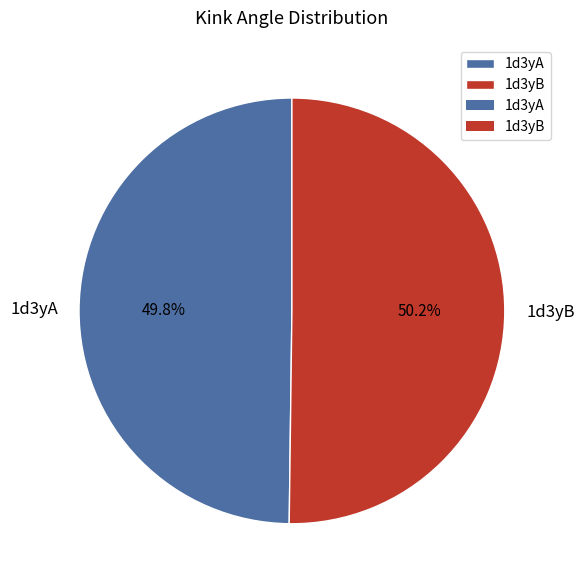

Is it true that 1d3yB is 60% of the pie?

False